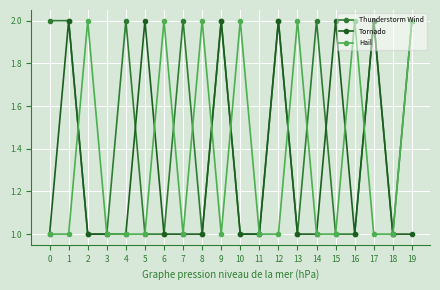

What is the approximate value of Tornado at 15?

2